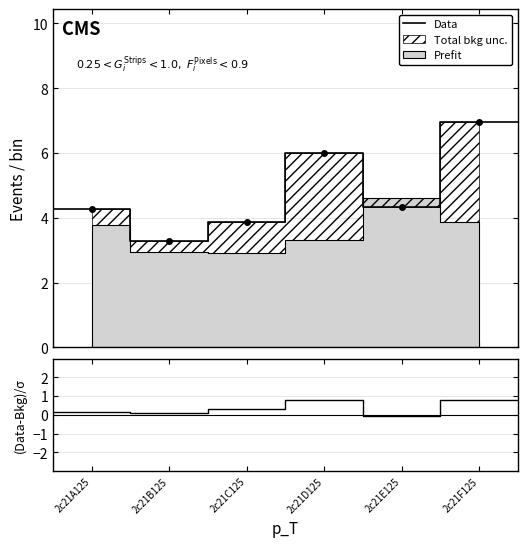

Between 2c21D125 and 2c21F125, which series saw the biggest shift?

Data